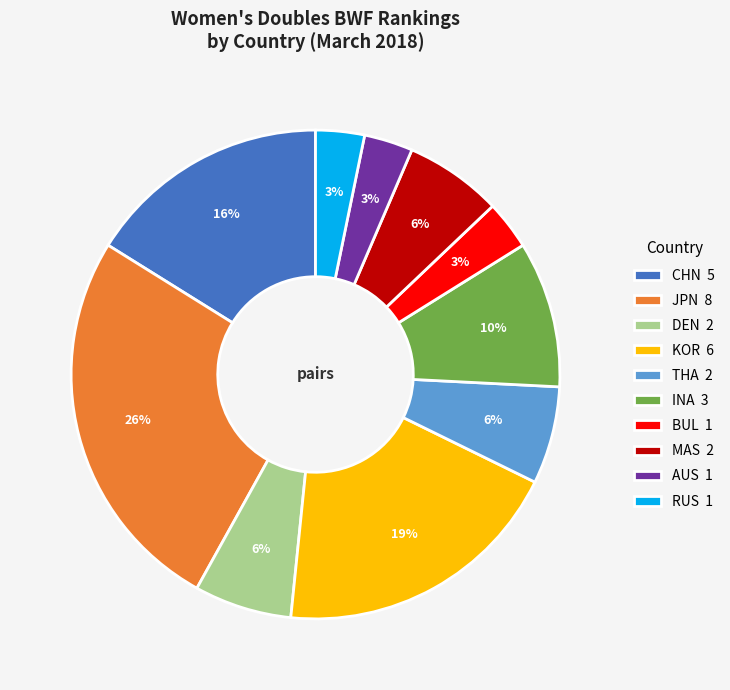

How many slices are in this pie chart?

10